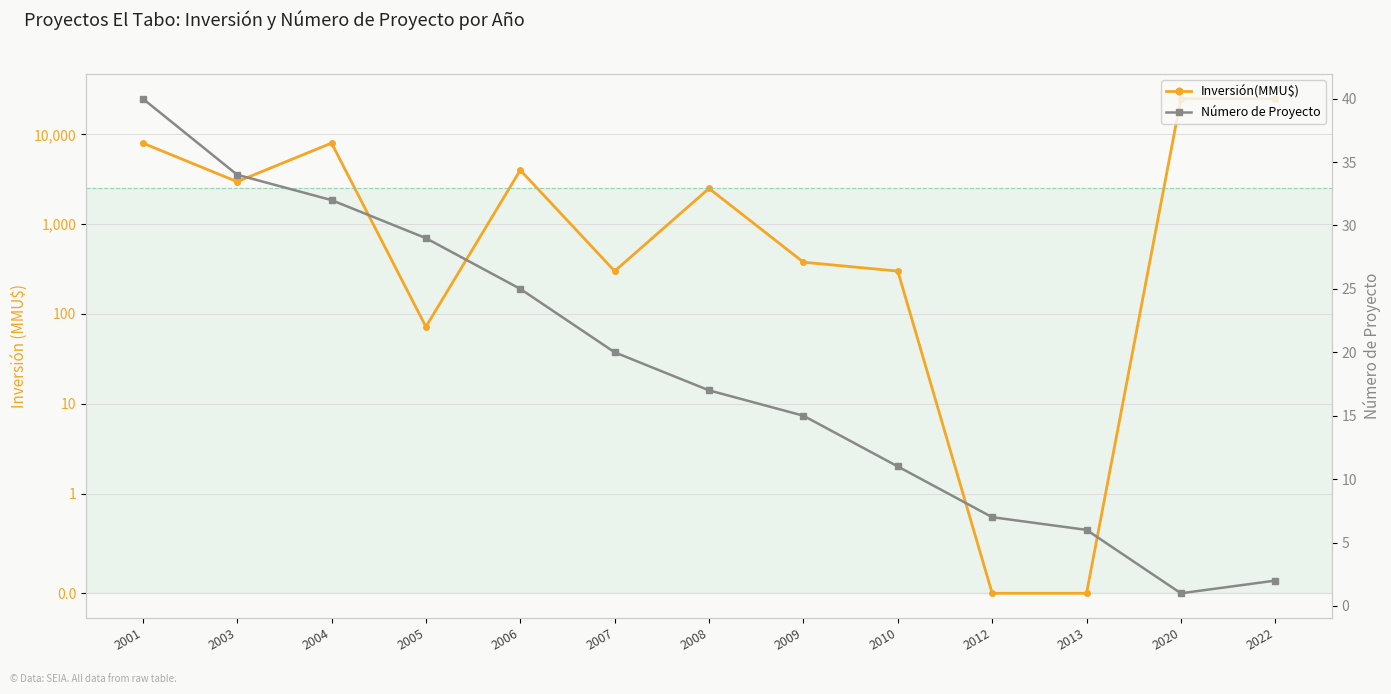

At which category does Número de Proyecto reach its first local valley?

2020